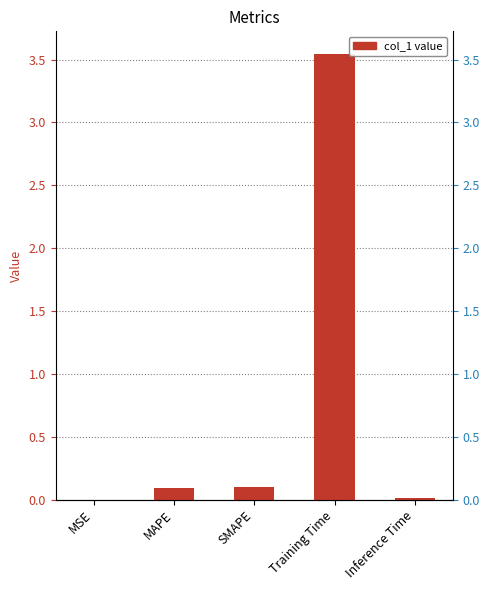

What position from the left is MSE?

1